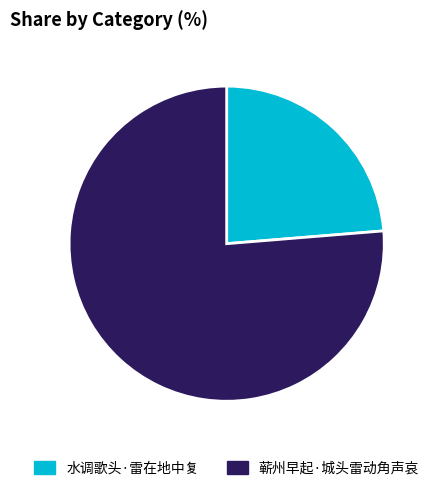

Which category has the biggest portion of the pie?

蕲州早起·城头雷动角声哀